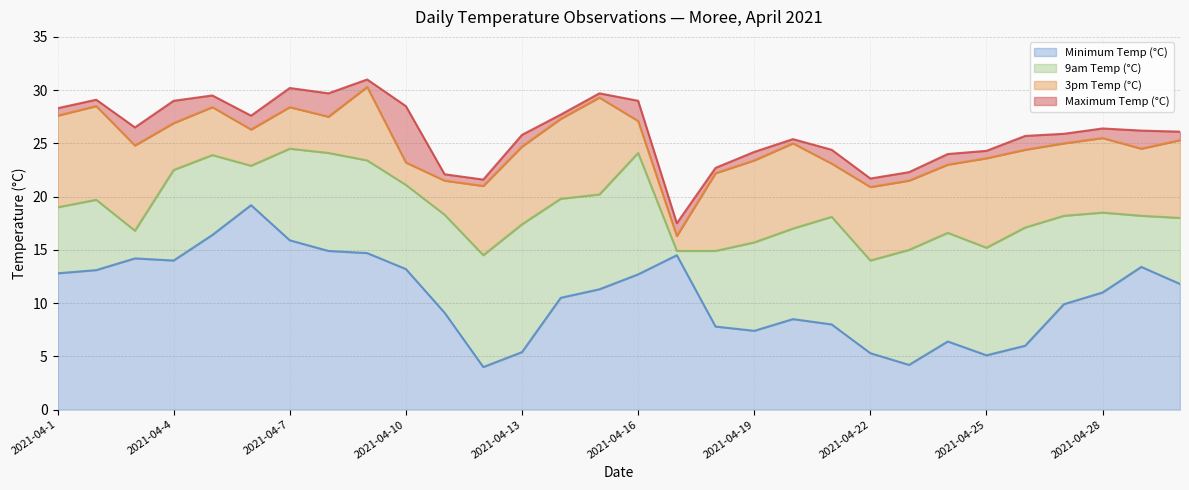

How many series are shown in this chart?

4